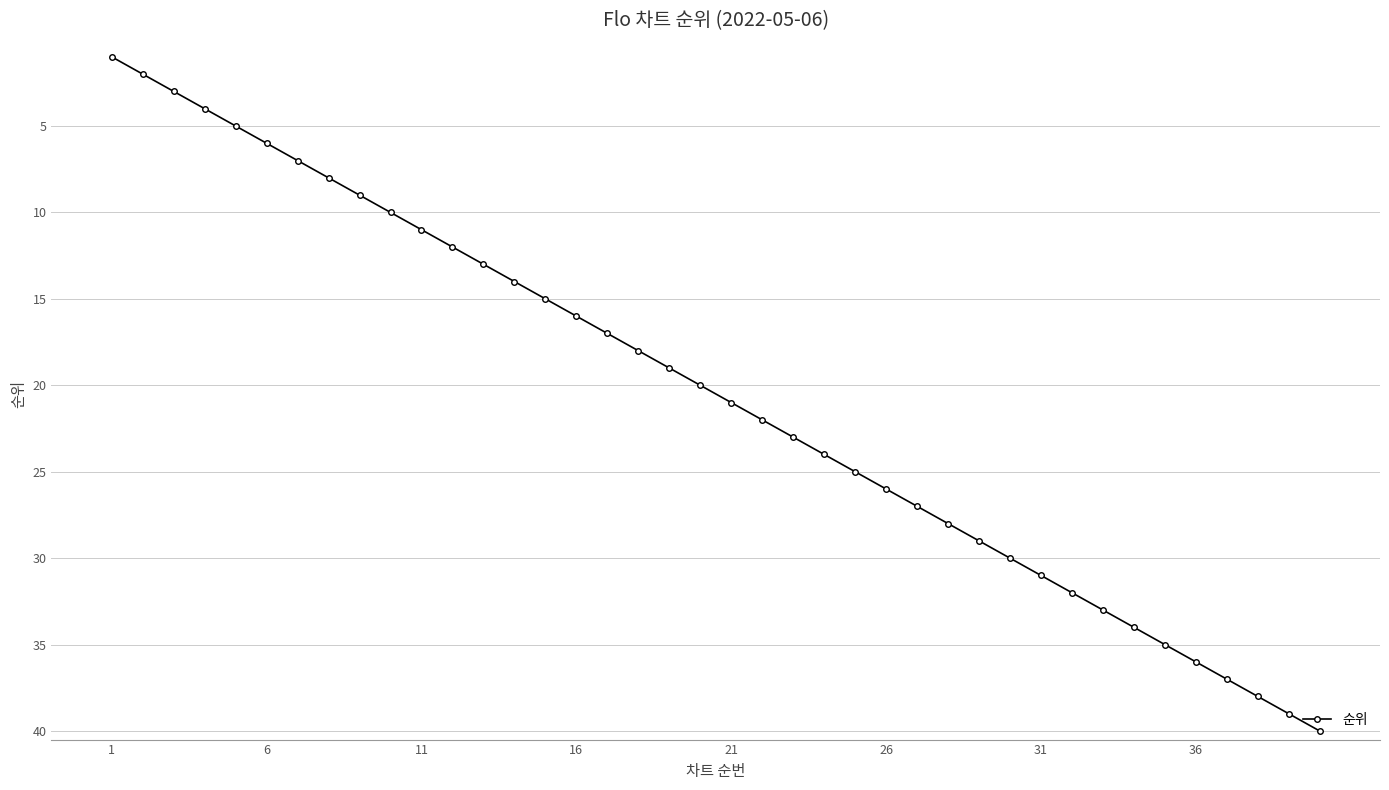

True or false: there are more than 2 points higher than both neighbors.

False